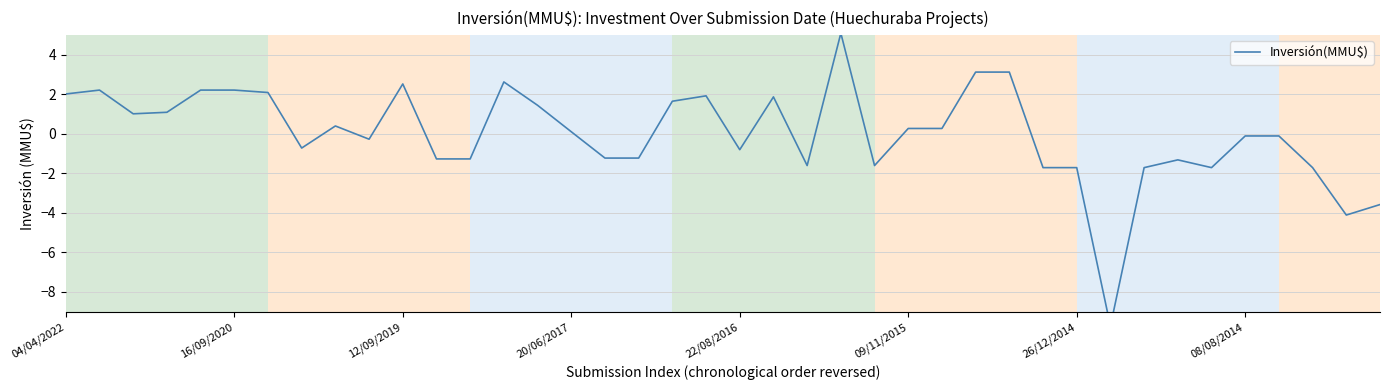

What is the label of the 9th point from the right?

31